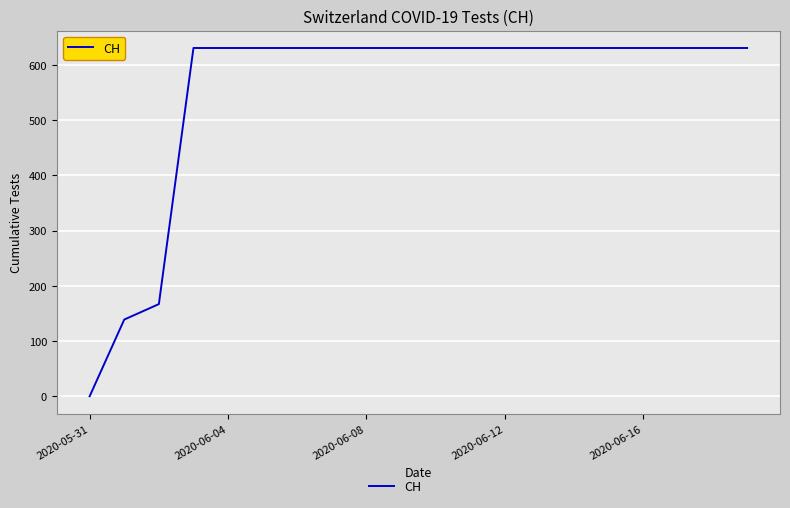

What is the difference between the maximum and minimum values?

631